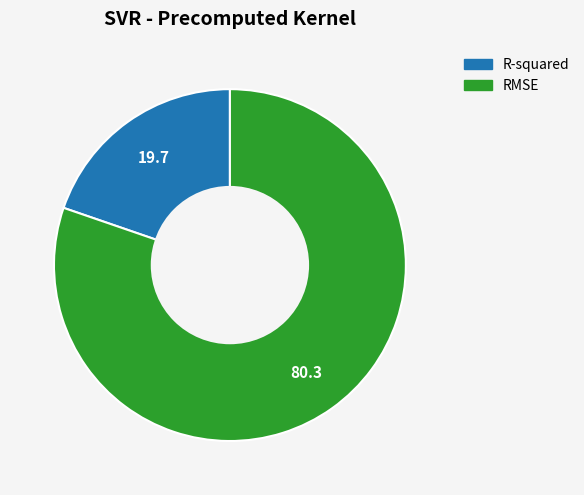

Rank the categories by value from lowest to highest.

R-squared, RMSE